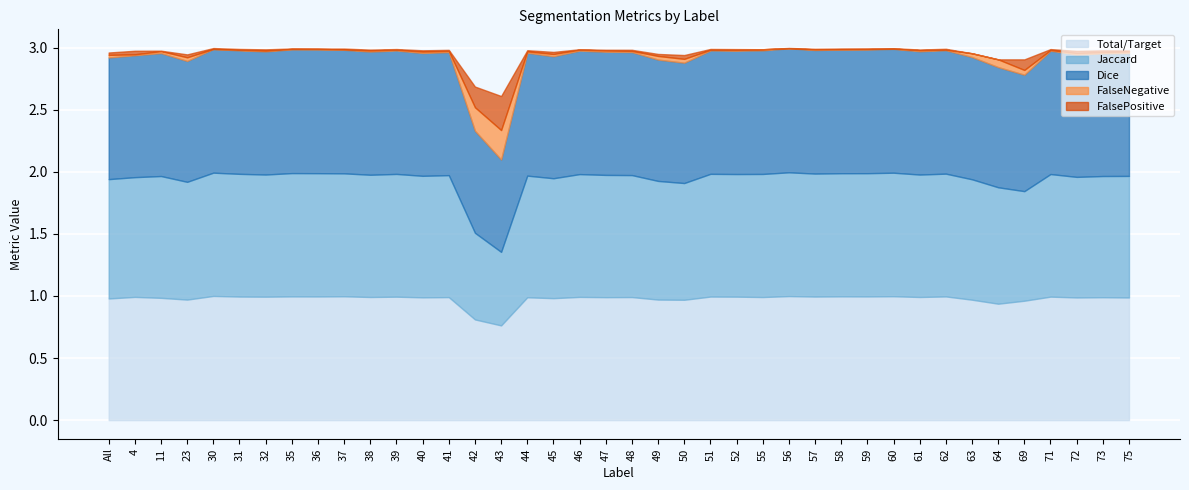

True or false: FalsePositive and Total/Target cross at least once.

False